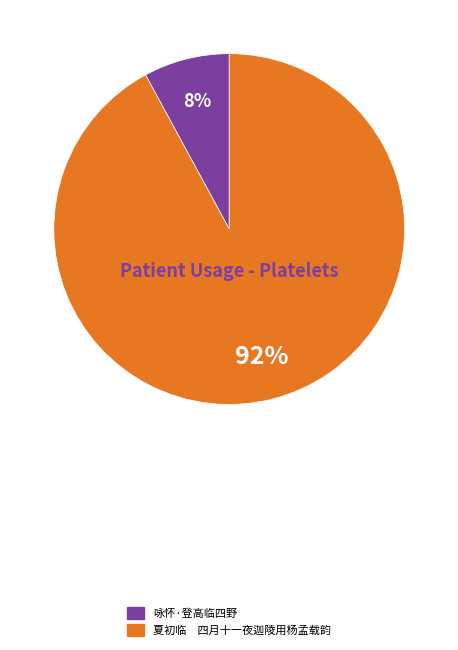

Which category accounts for the majority?

夏初临 四月十一夜迦陵用杨孟载韵